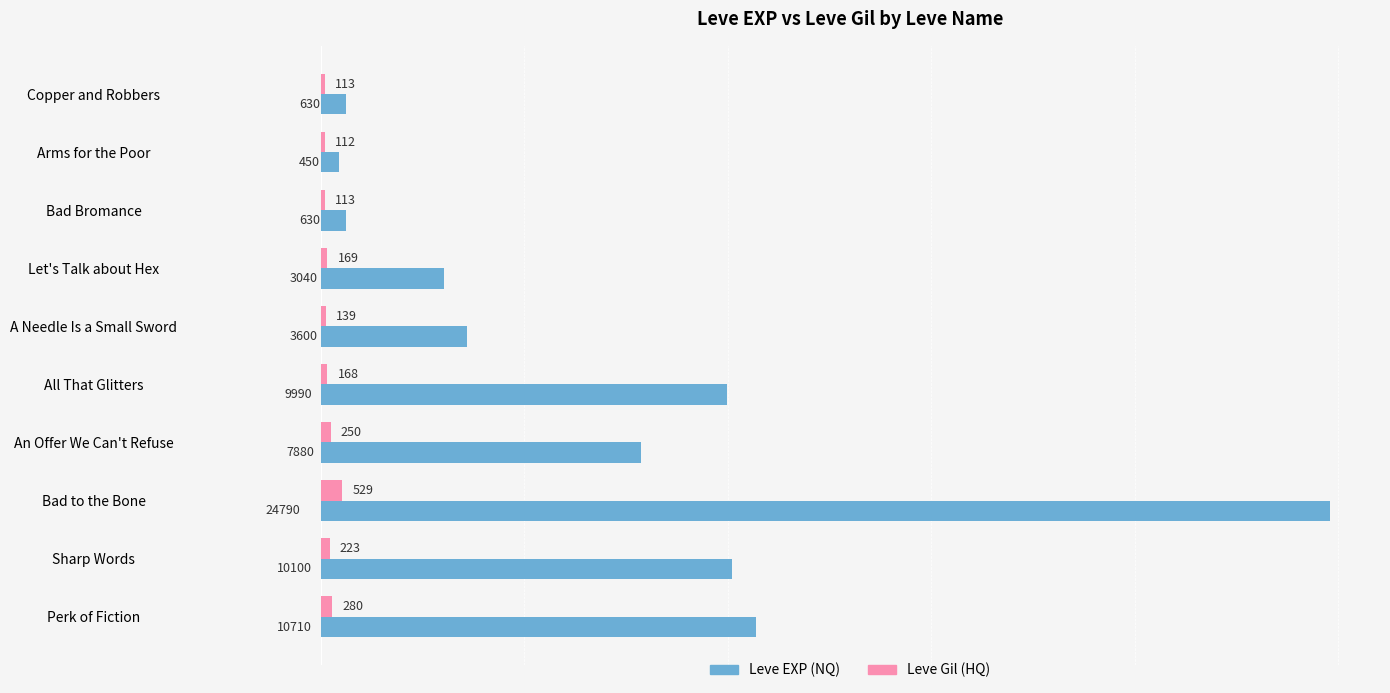

Rank the series by their average value, from highest to lowest.

Leve EXP (NQ), Leve Gil (HQ)